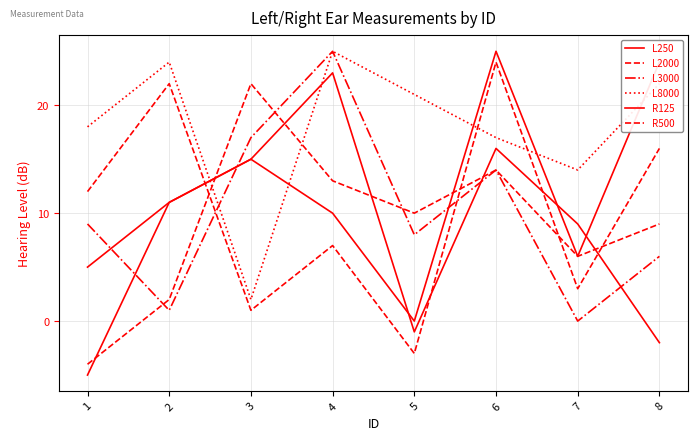

At which category does L3000 reach its first local valley?

2